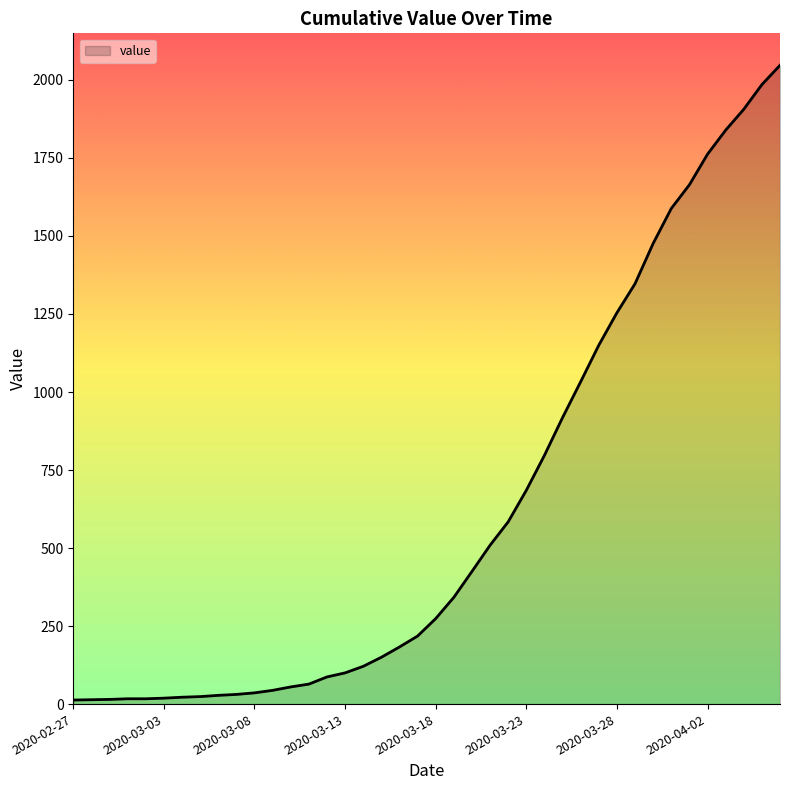

What is the difference between the maximum and minimum values?

2034